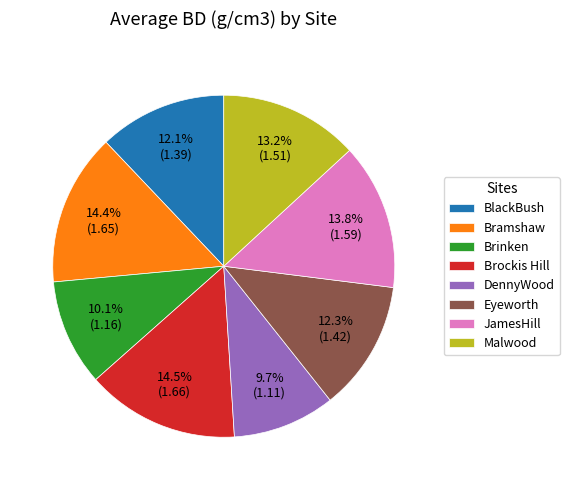

Is the sum of Brockis Hill and Bramshaw greater than half?

No